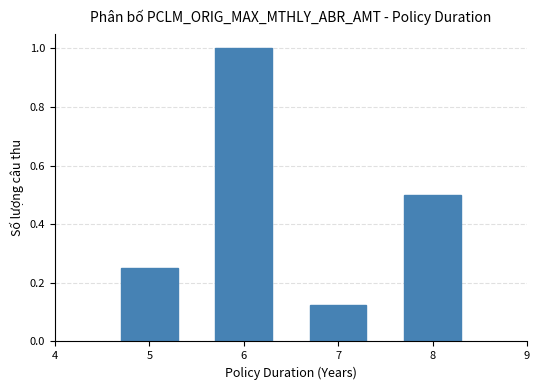

What value does the data have at 8?

0.5